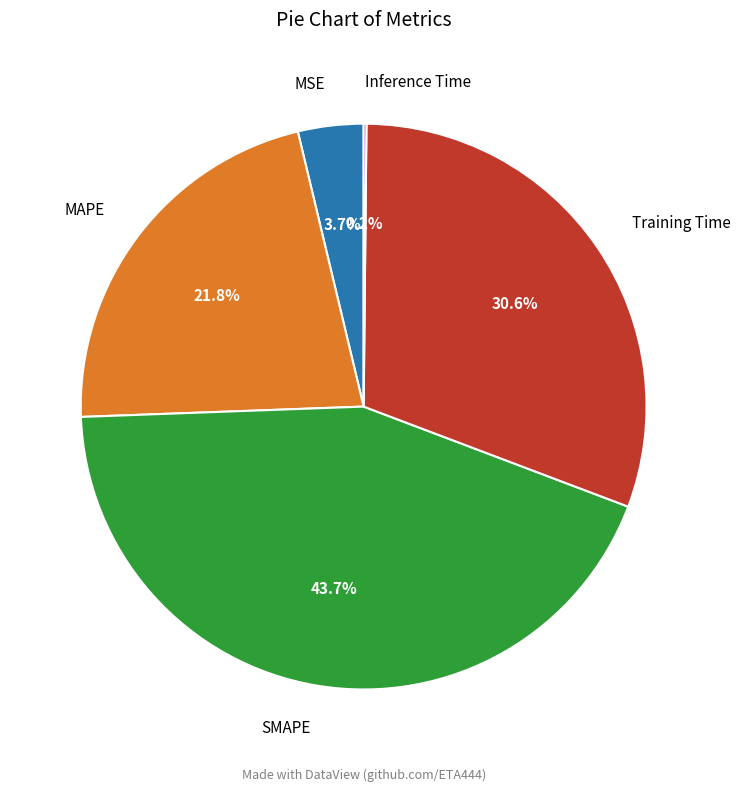

Approximately how many times larger is the value at MAPE compared to SMAPE?

0.5